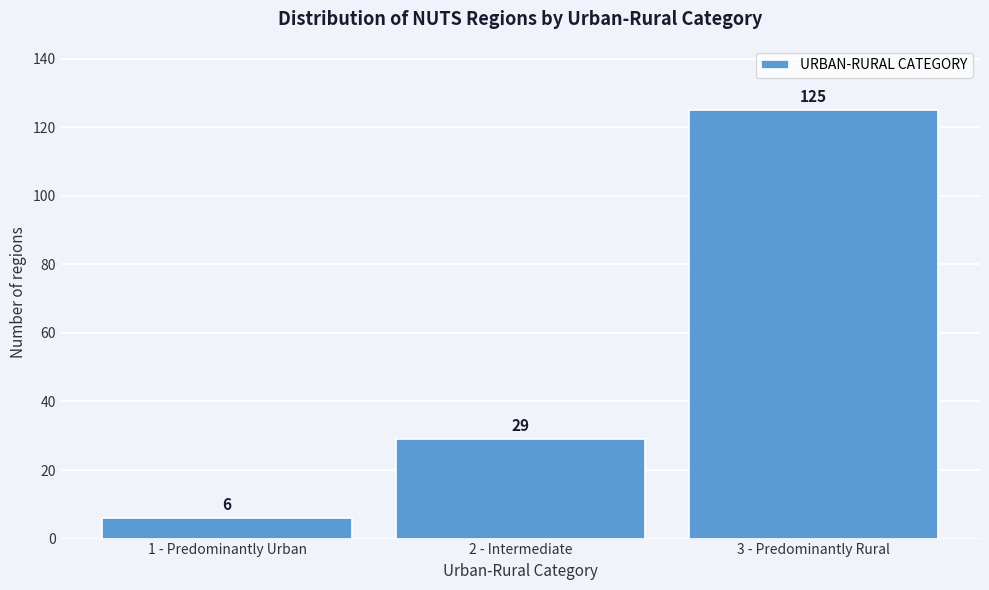

Reading right to left, list all the values displayed in this chart.

3 - Predominantly Rural=125	2 - Intermediate=29	1 - Predominantly Urban=6